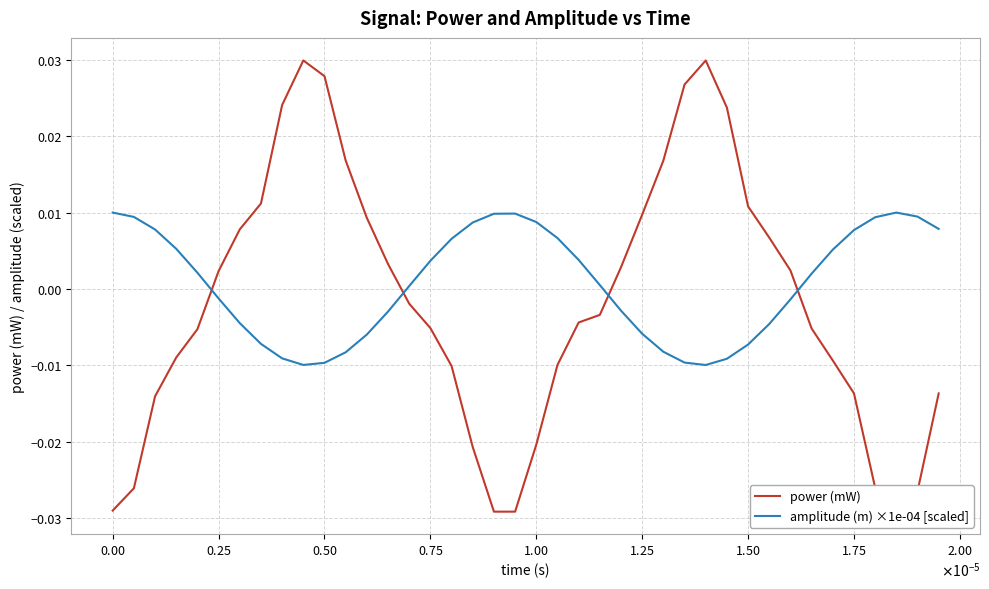

Which series has the largest range (max minus min)?

power (mW)